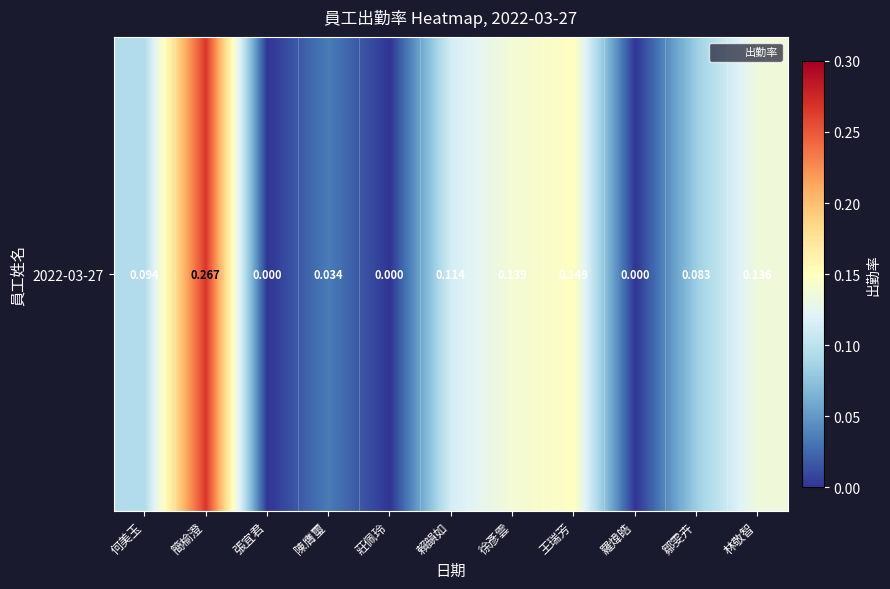

Count the values in the range 0 to 1.

11